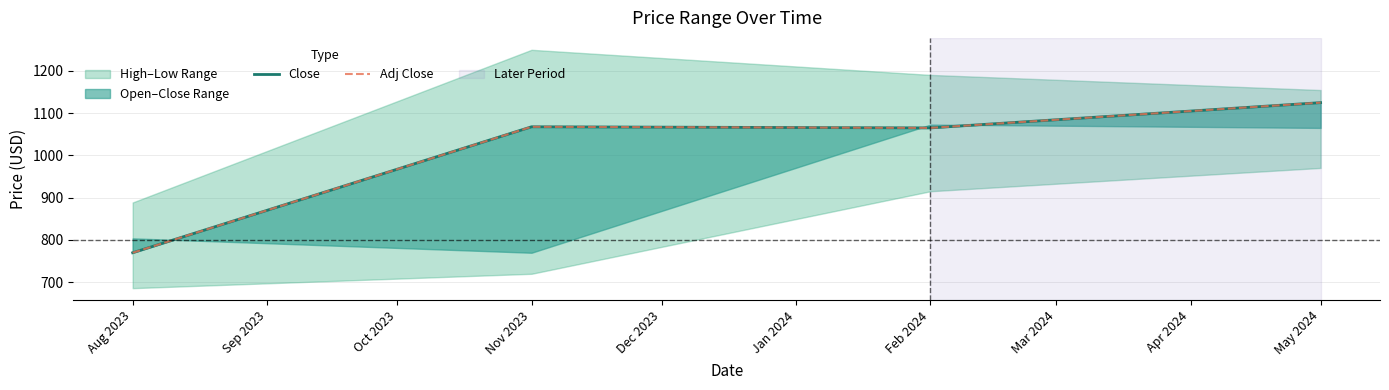

Is the value of Close at May 2024 greater than the value of Adj Close at Aug 2023?

Yes